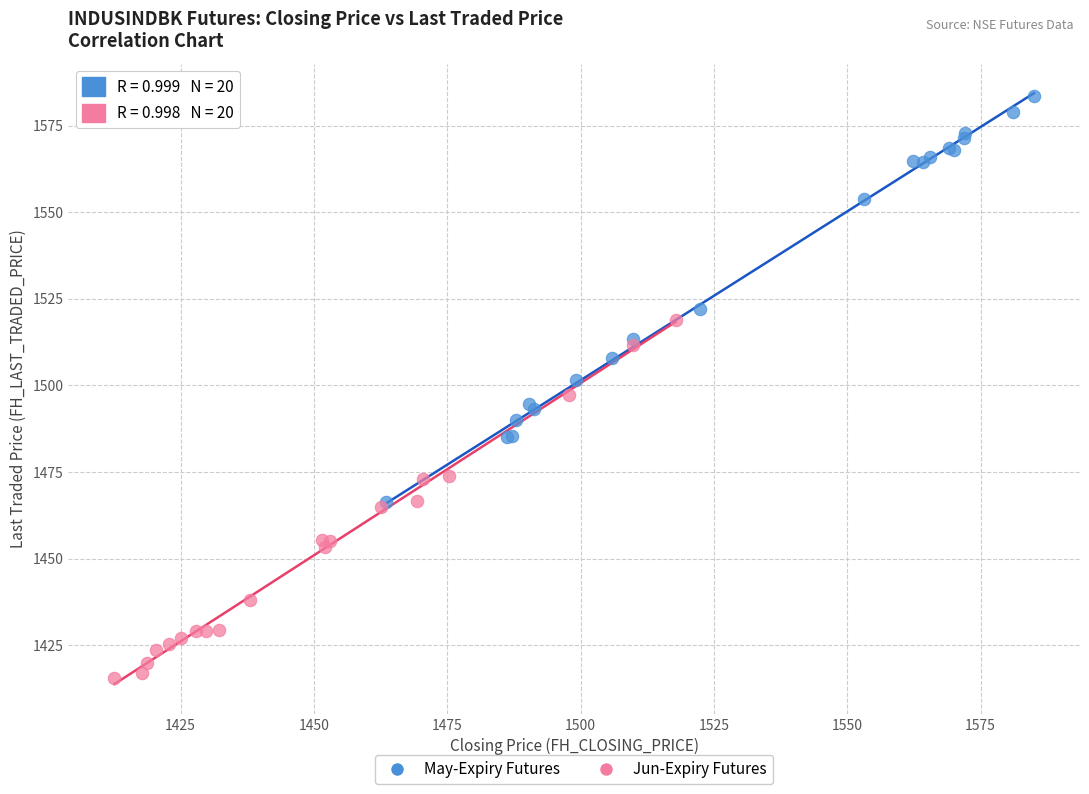

Which series has the widest spread of Y values?

May-Expiry Futures